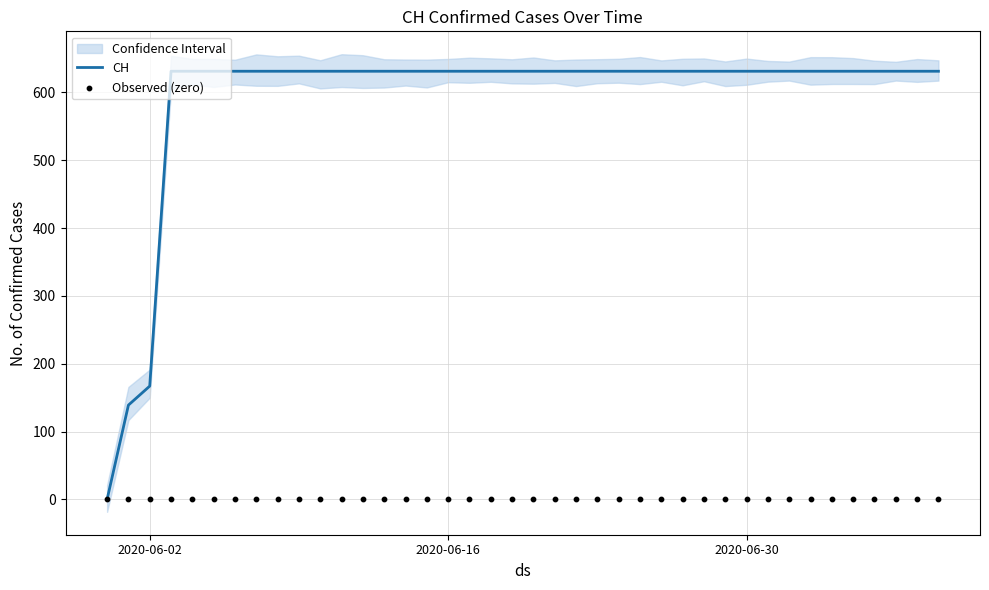

Which series contains the lowest Y value?

CH